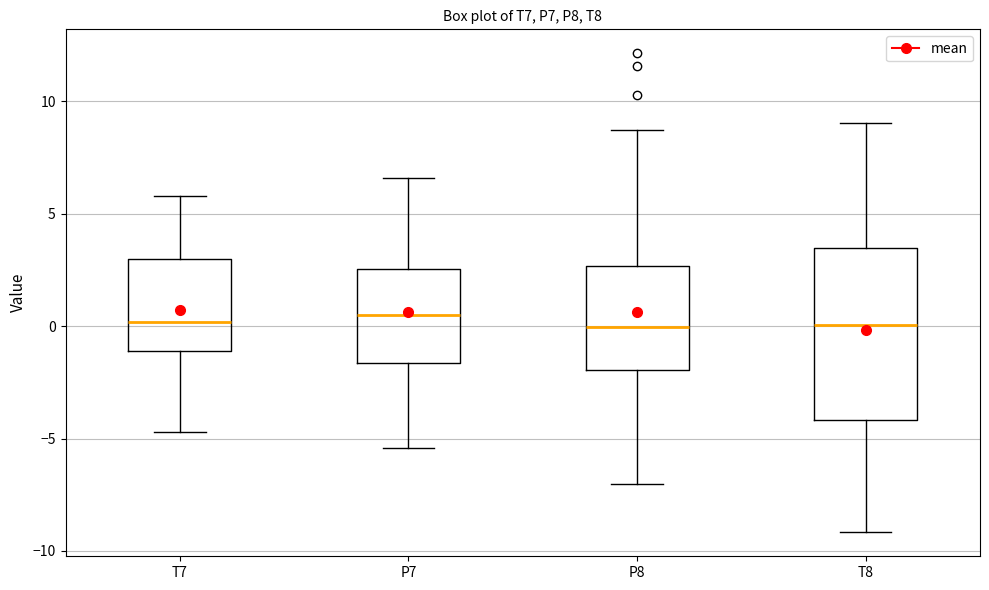

Which box is the tallest, from its lower edge to its upper edge?

T8